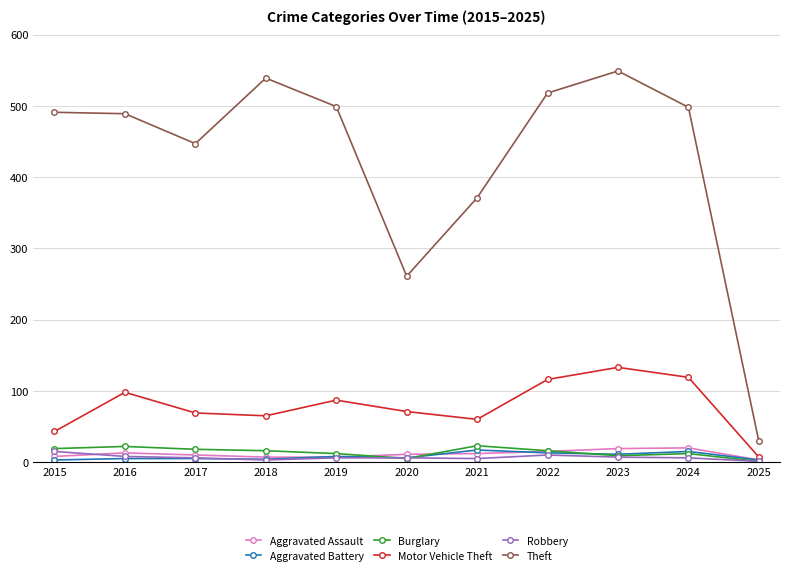

How many data points in Theft are less than 491?

5